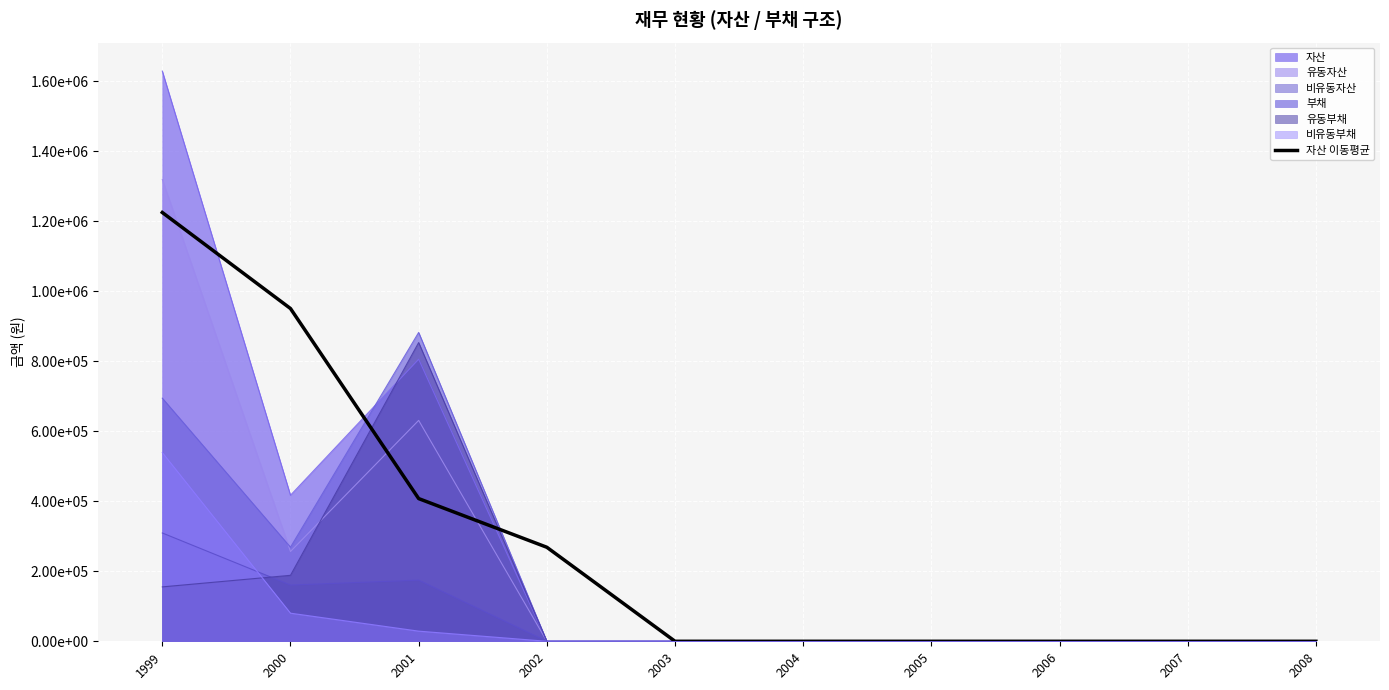

Reading left to right, list all the values displayed in this chart.

1999=1224996.3	2000=950640.7	2001=407679.0	2002=268606.0	2003=0.0	2004=0.0	2005=0.0	2006=0.0	2007=0.0	2008=0.0